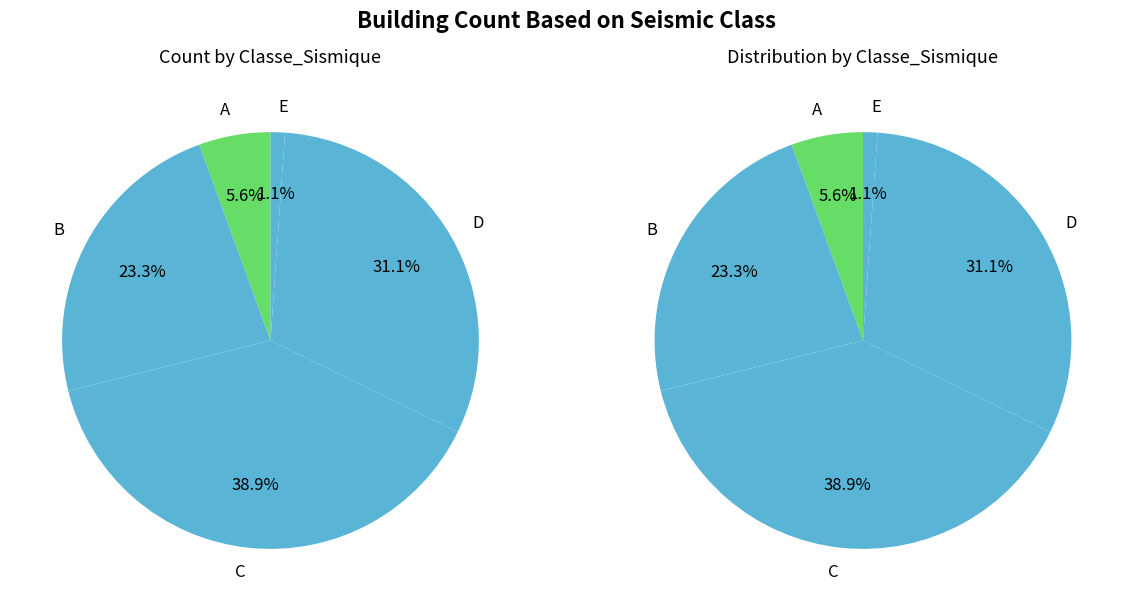

To the nearest percent, what is the average slice percentage?

20%